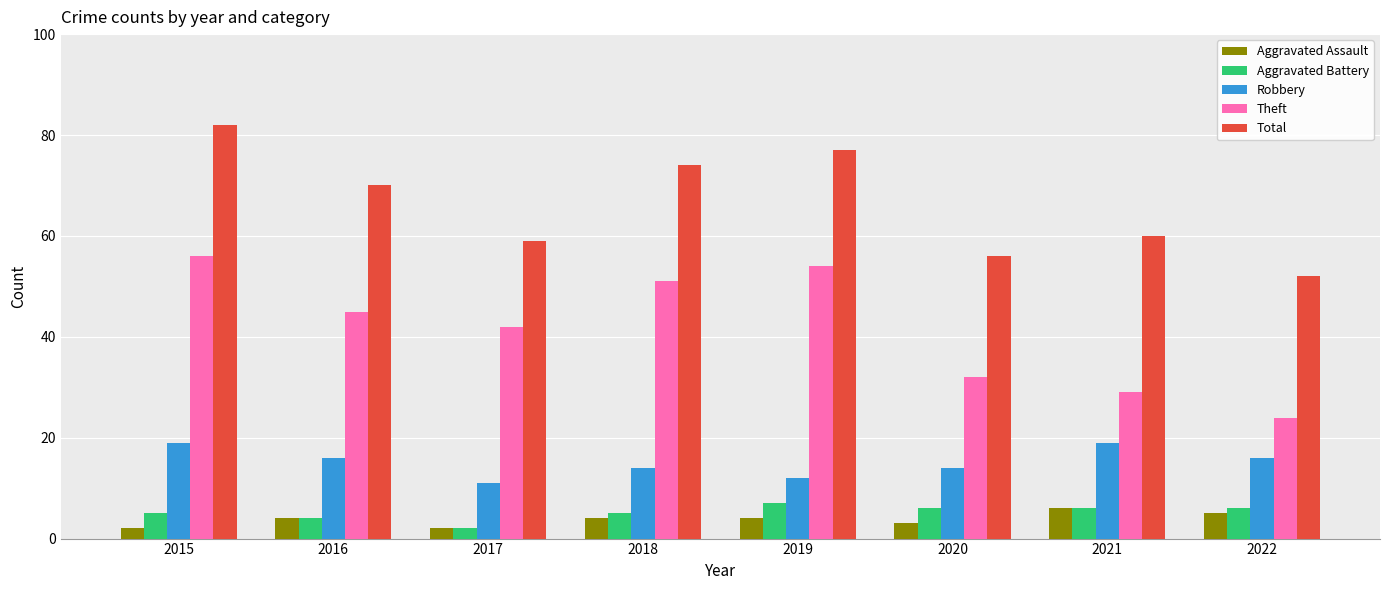

Rank the series by their maximum value, from lowest to highest.

Aggravated Assault, Aggravated Battery, Robbery, Theft, Total